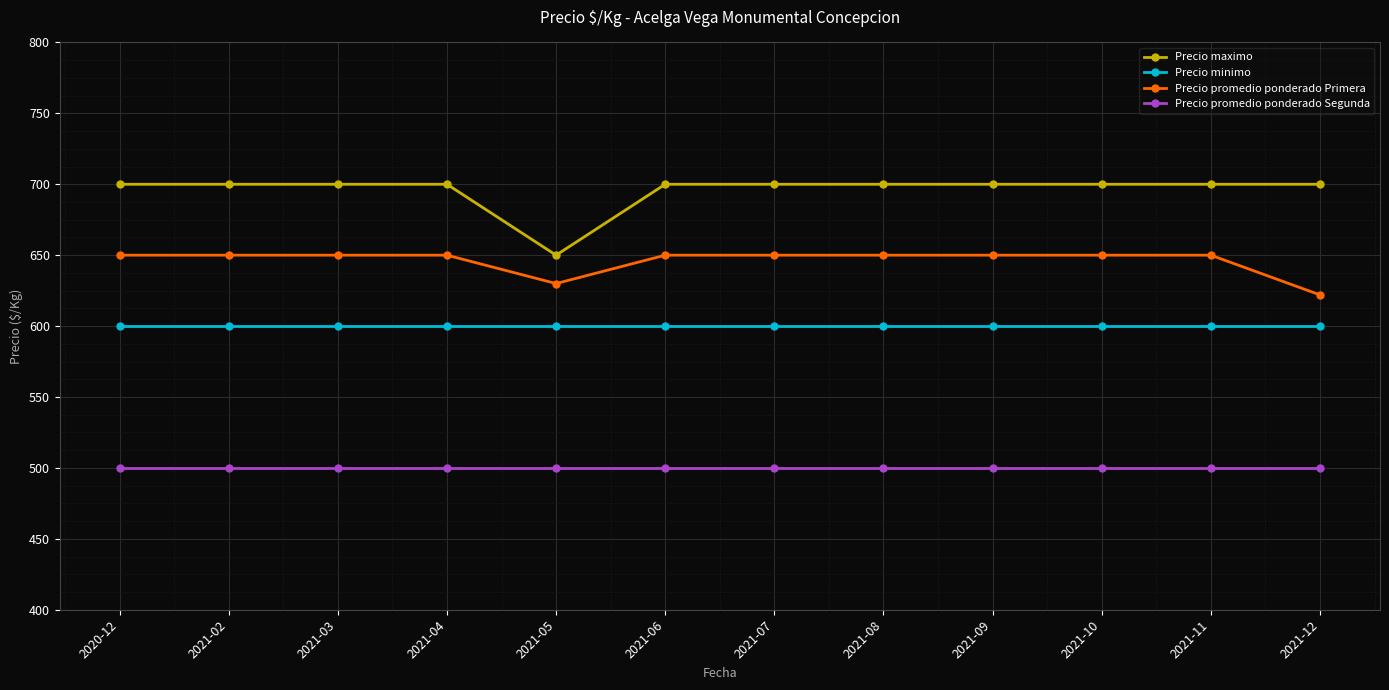

Does the chart display data point markers on the line(s)?

Yes